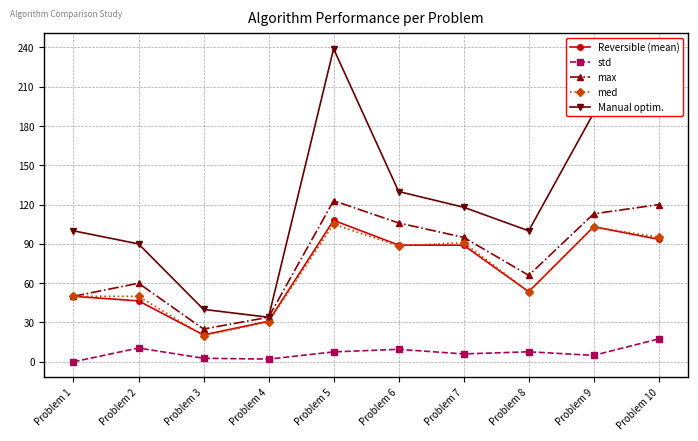

At which category is the sum across all series the highest?

Problem 5